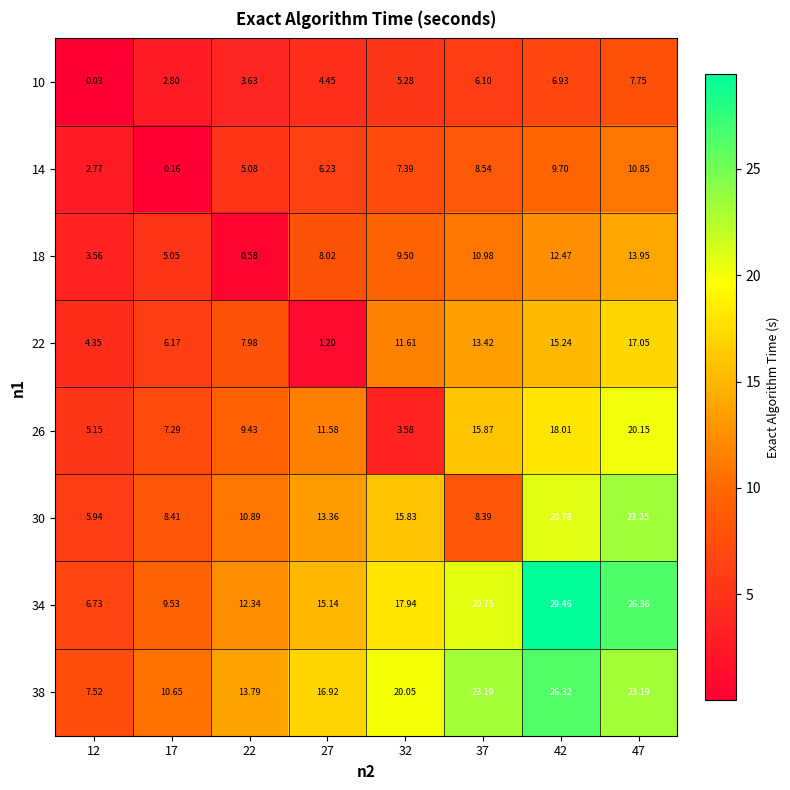

Is the value of 14 at 17 greater than the value of 18 at 17?

No